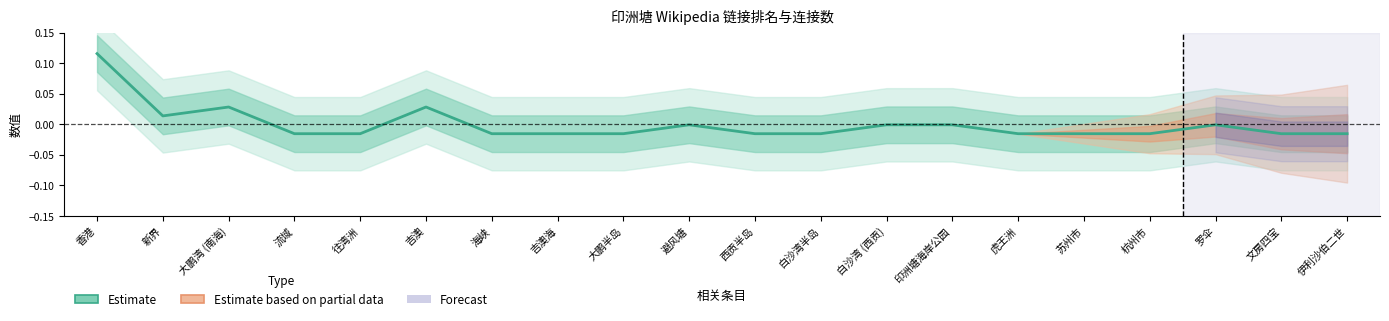

The value at 海峡 is -0.0. True or false?

False